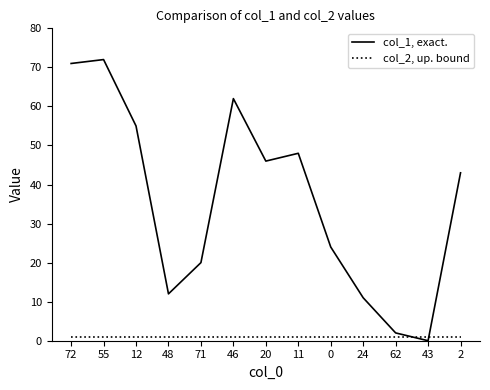

True or false: col_1, exact. and col_2, up. bound intersect in this chart.

True